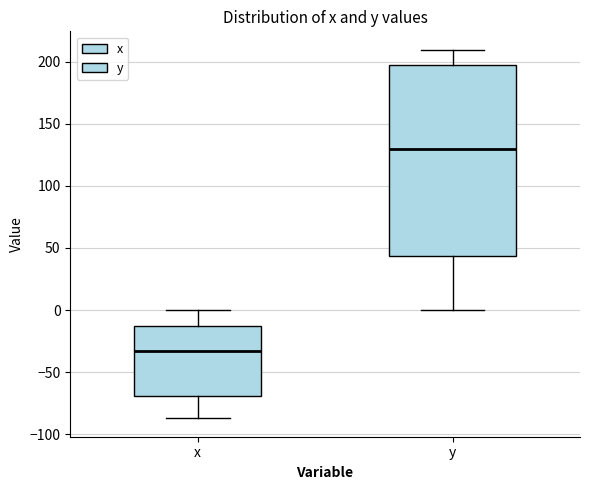

Reading left to right, transcribe this box plot: for each box, give where its median line is, the range the box spans, and where its two whiskers end, as read against the y-axis. The values are not printed on the chart, so give them approximately, as read against the axis.

x: median -35, box -70 to -15, whiskers -85 to 0
y: median 130, box 45 to 195, whiskers 0 to 210